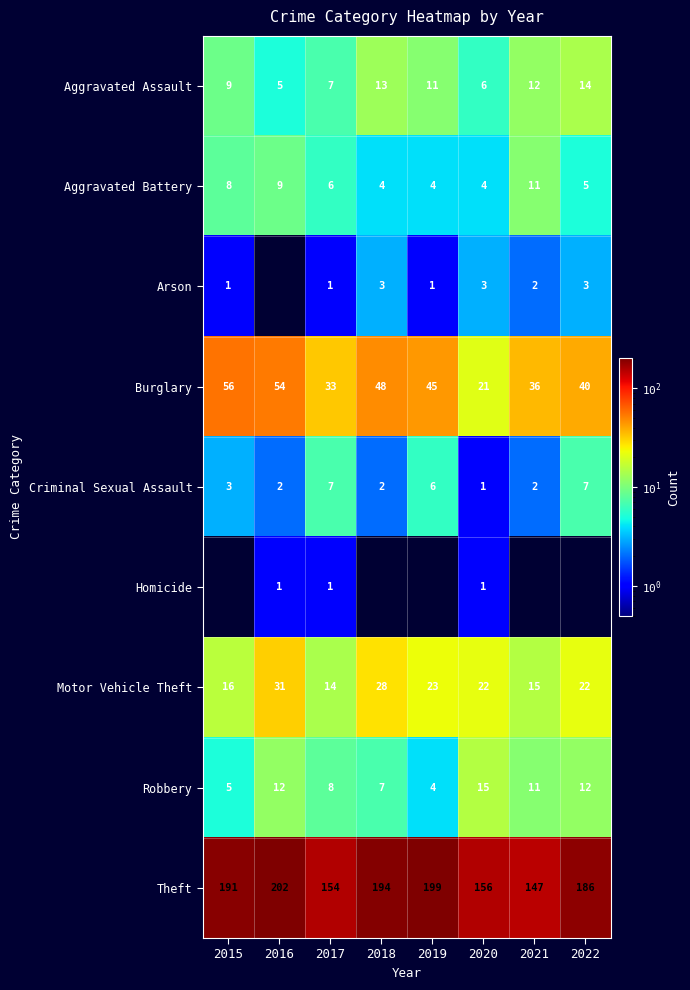

Which label corresponds to the largest value in the chart?

2016